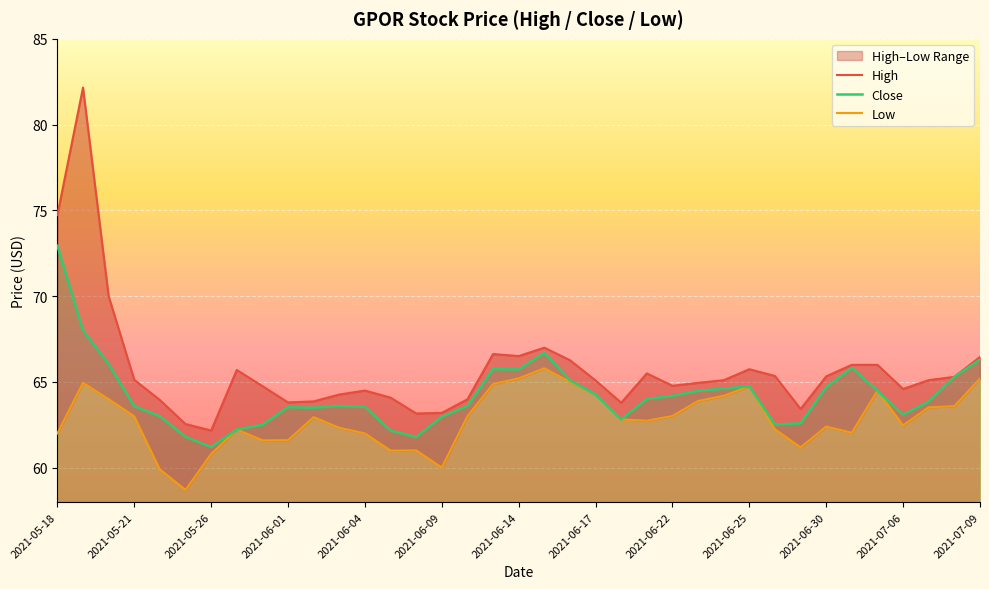

Reading left to right, what are all the values shown in this chart?

High: 74.7	82.2	70.0	65.1	64.0	62.5	62.2	65.7	64.8	63.8	63.9	64.3	64.5	64.1	63.2	63.2	64.0	66.6	66.5	67.0	66.3	65.1	63.8	65.5	64.8	65.0	65.1	65.7	65.3	63.4	65.3	66.0	66.0	64.6	65.1	65.3	66.5
Close: 73.0	68.0	66.0	63.6	63.0	61.8	61.2	62.2	62.5	63.5	63.5	63.6	63.5	62.2	61.8	63.0	63.6	65.8	65.7	66.7	65.1	64.3	62.8	64.0	64.2	64.5	64.6	64.8	62.5	62.6	64.7	65.8	64.5	63.1	63.9	65.3	66.3
Low: 62.0	65.0	64.0	63.0	59.9	58.7	60.8	62.2	61.6	61.6	63.0	62.3	62.0	61.0	61.0	60.0	63.0	64.9	65.2	65.8	65.0	64.3	62.8	62.7	63.0	63.9	64.2	64.8	62.2	61.2	62.4	62.0	64.5	62.5	63.5	63.6	65.2